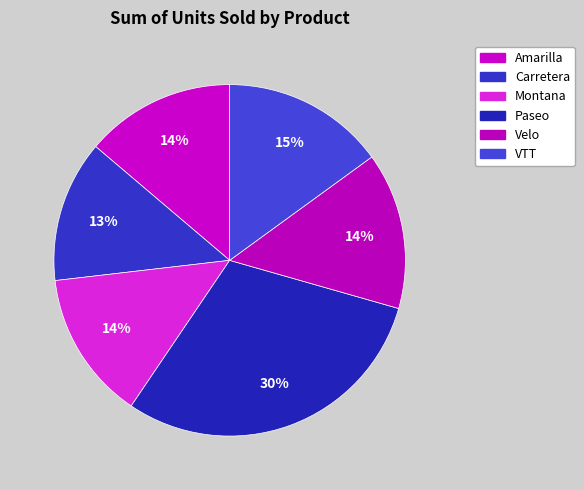

Which category has the biggest portion of the pie?

Paseo